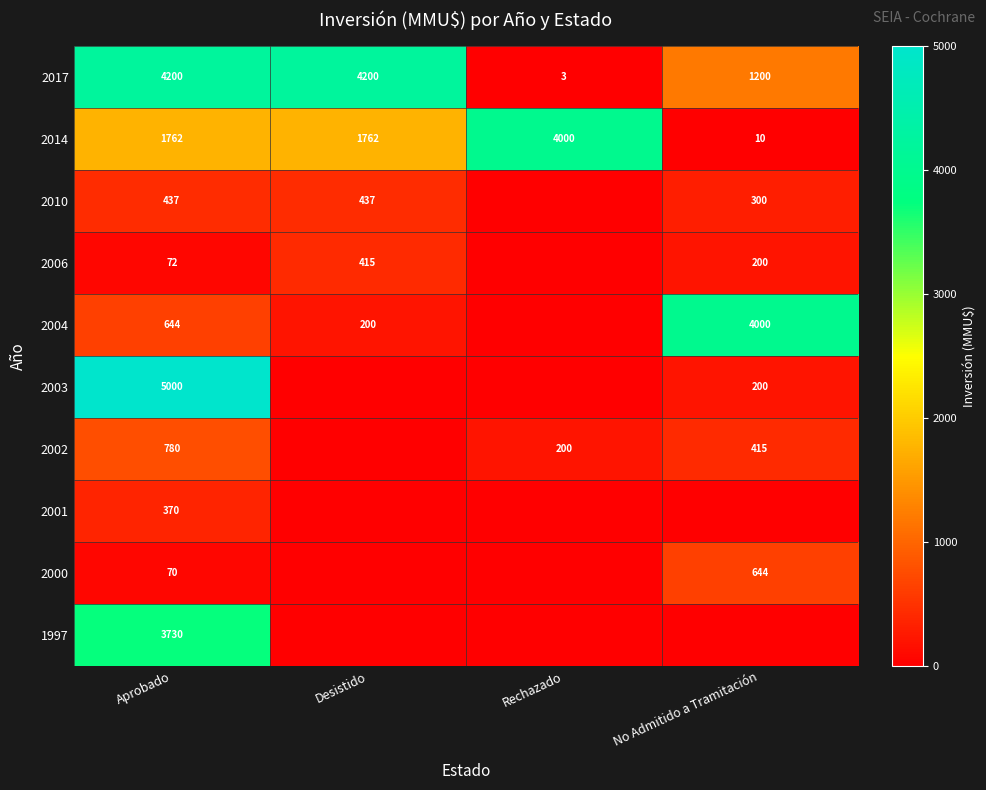

What is the sum of the 2017 values at Aprobado and No Admitido a Tramitación?

5400